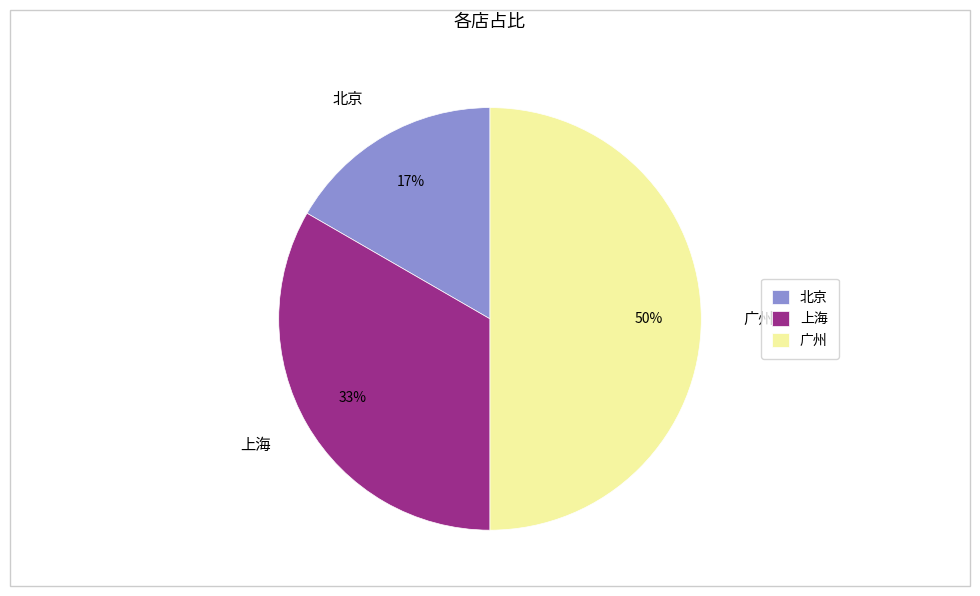

Do 广州 and 上海 together represent more than half of the pie?

Yes